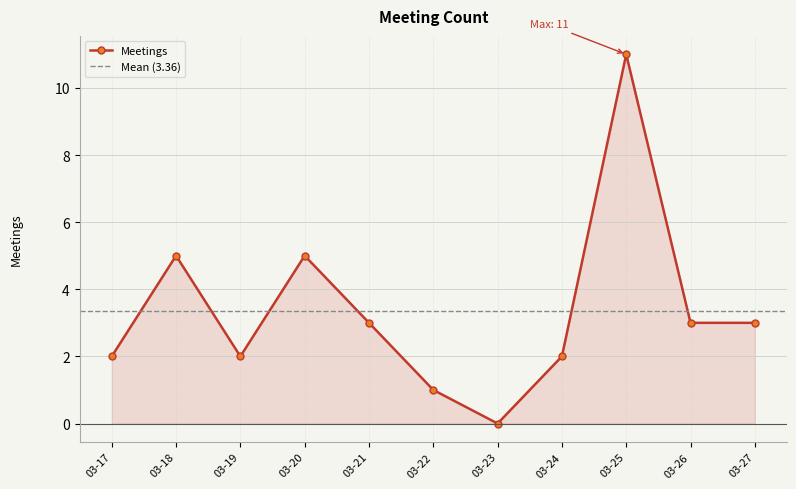

What is the difference between the maximum and minimum values?

11